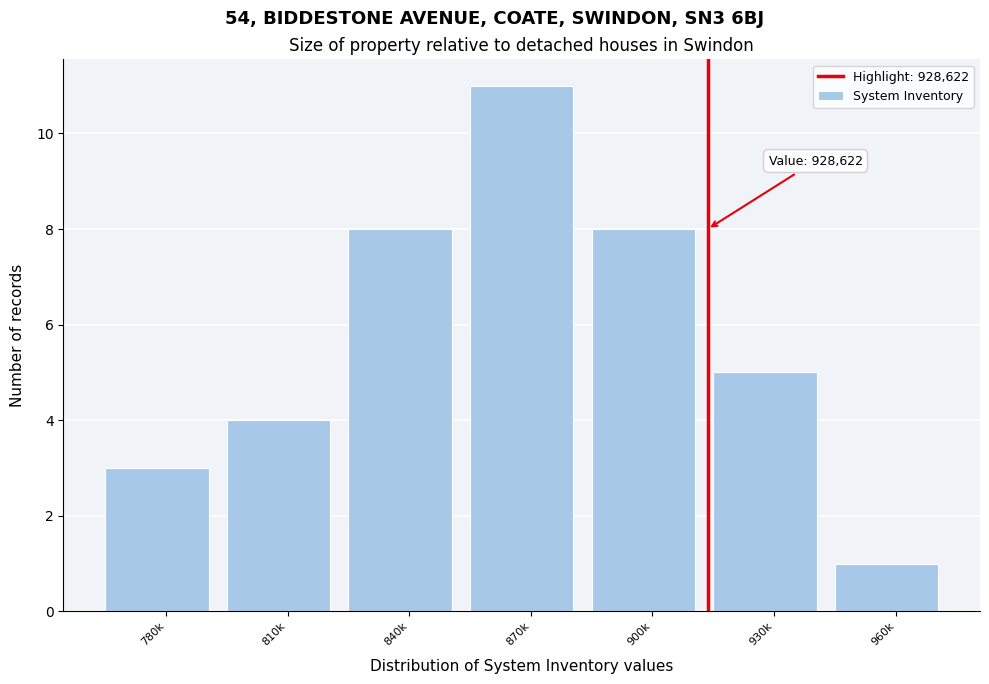

Reading left to right, extract all data points from this chart.

3	4	8	11	8	5	1